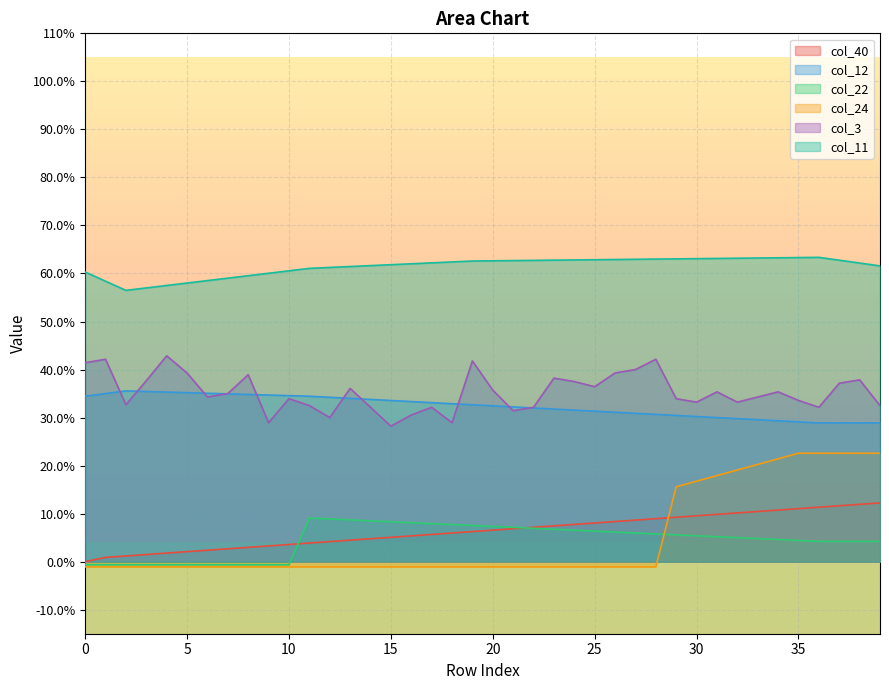

What is the total value across all series at 34?

1.6